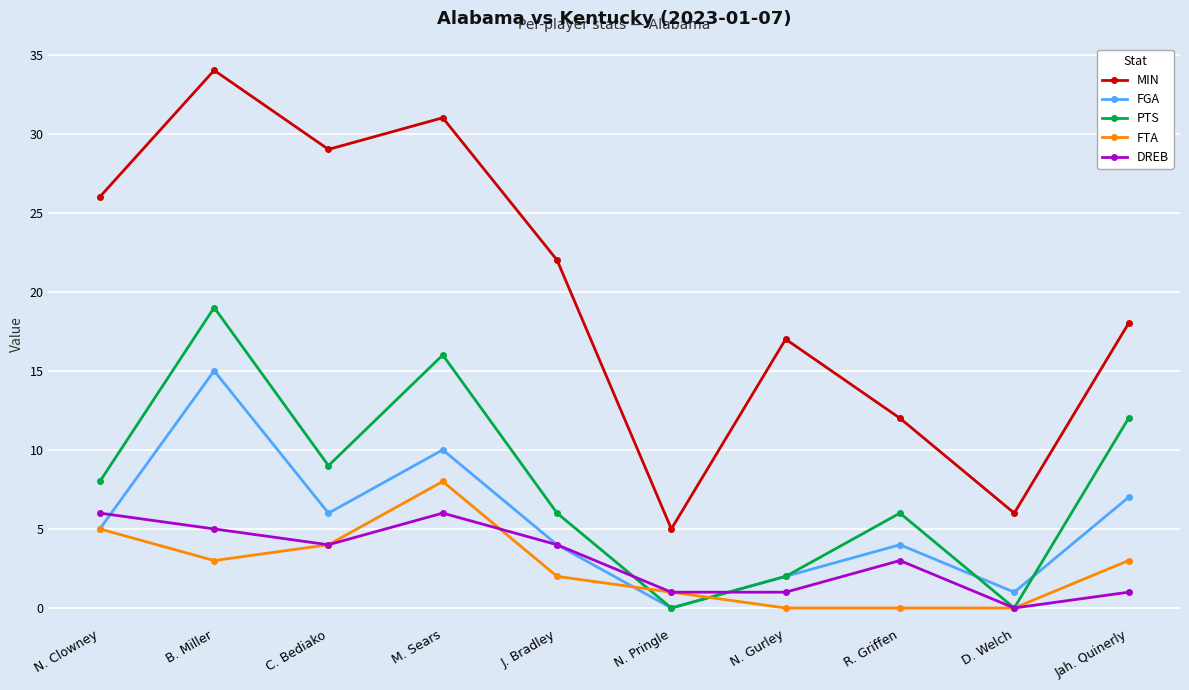

What is the sum of the DREB values at Jah. Quinerly and B. Miller?

6